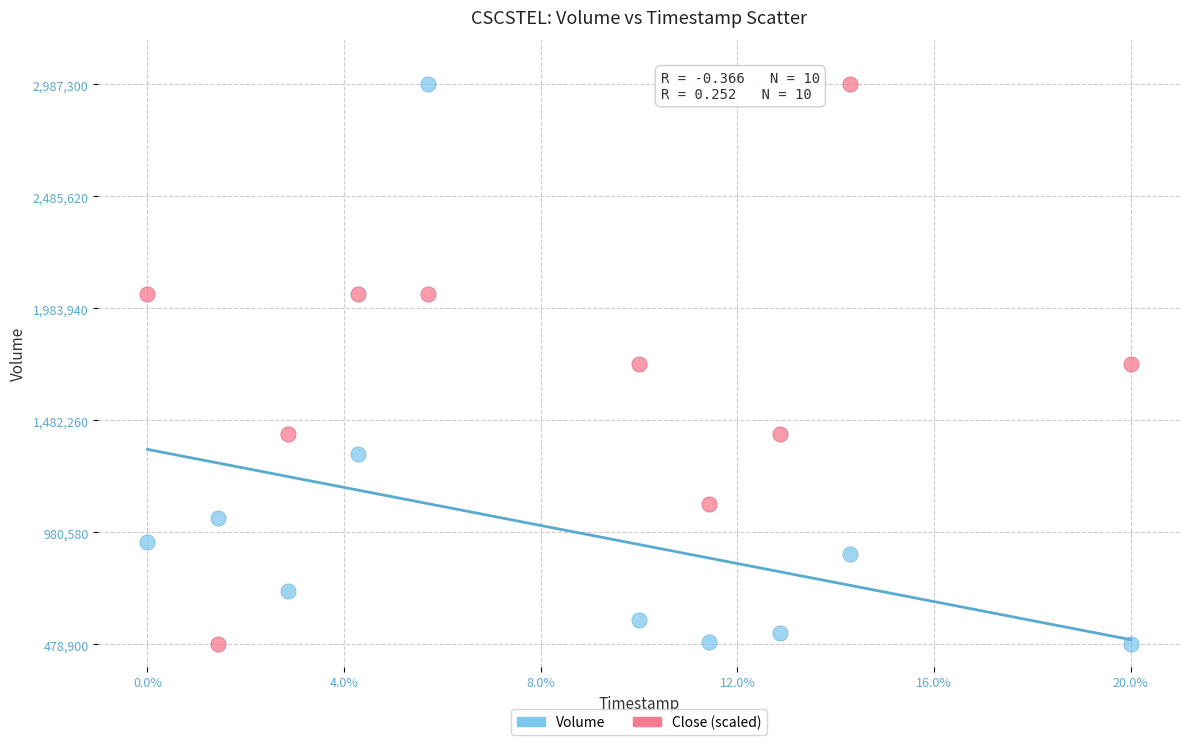

What are all the series names shown in the legend?

Volume, Close (scaled)